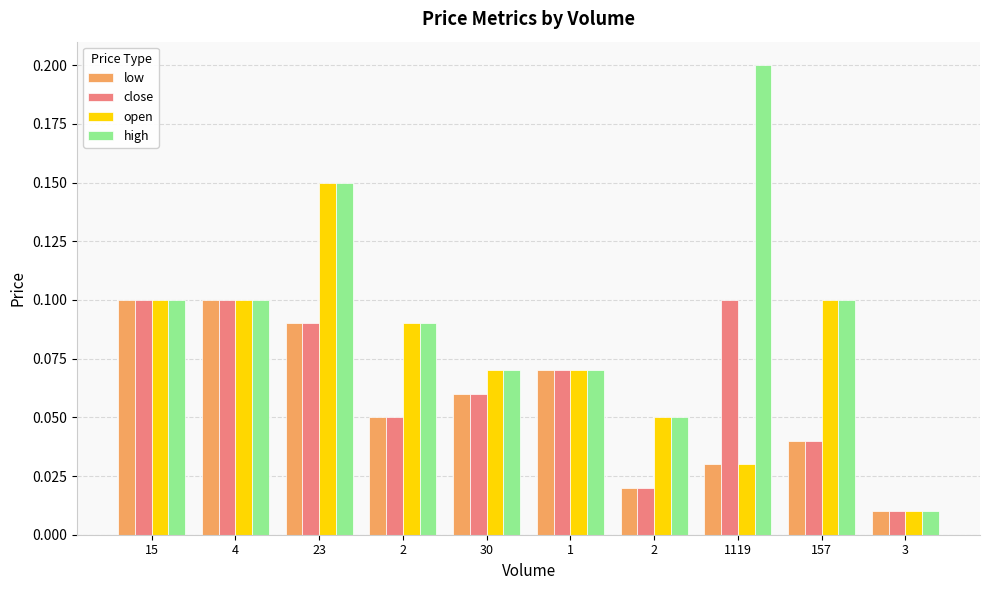

Are the bars horizontal?

No